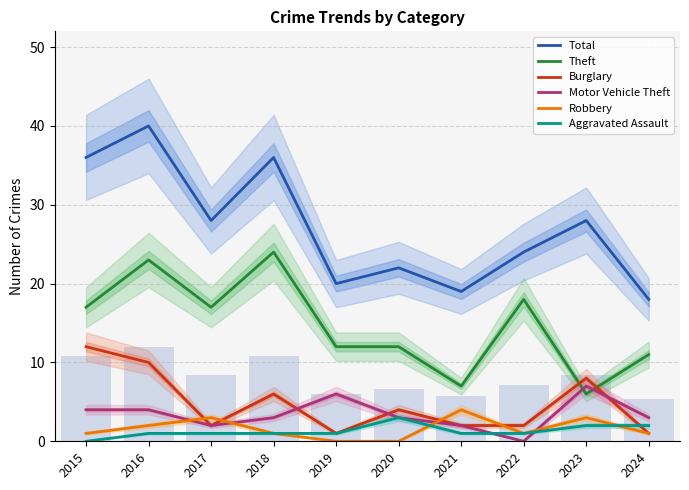

How many groups of bars are there?

10